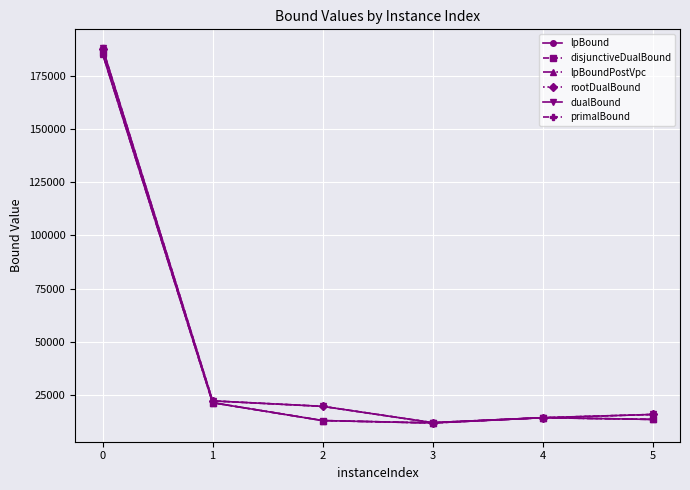

True or false: primalBound has a value of 130799.9 at 0.

False